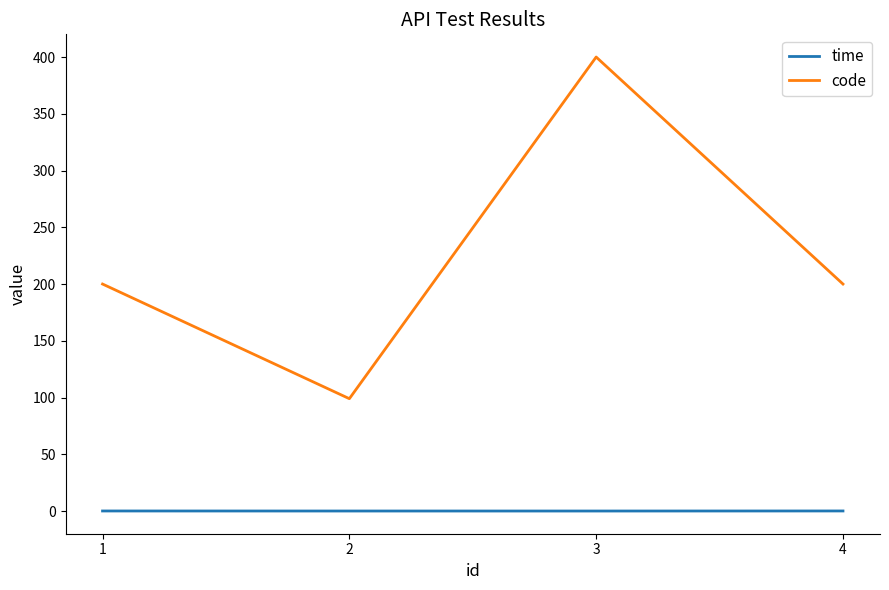

In time, how many points are lower than both neighbors (excluding endpoints)?

1